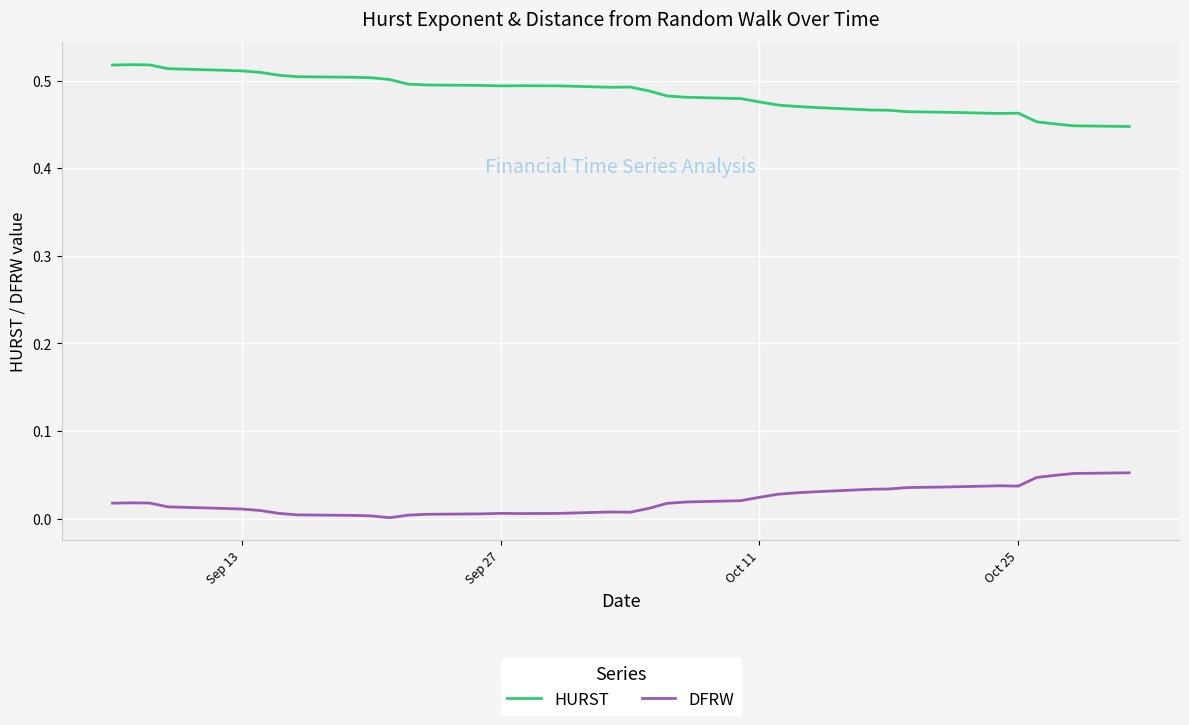

True or false: HURST and DFRW intersect in this chart.

False